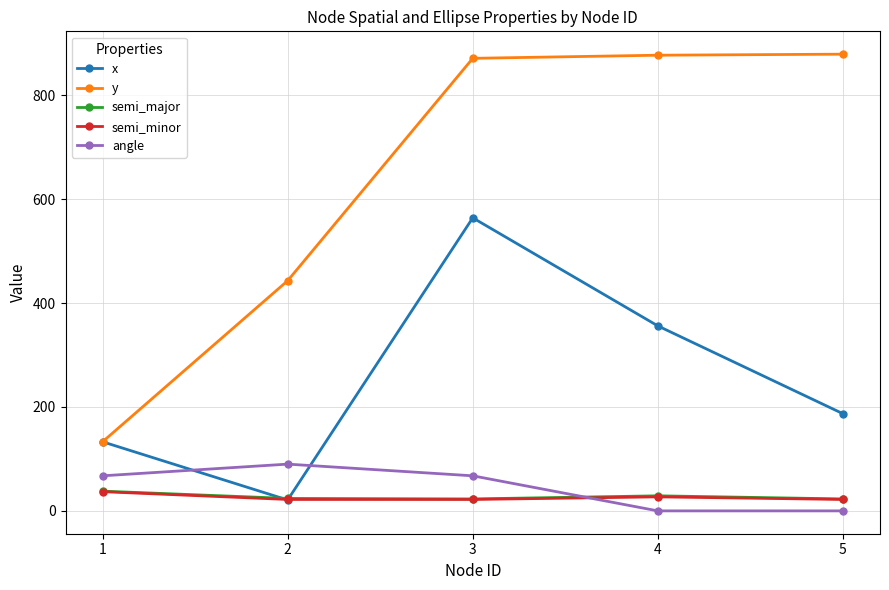

Read the semi_minor value at 4.

27.0